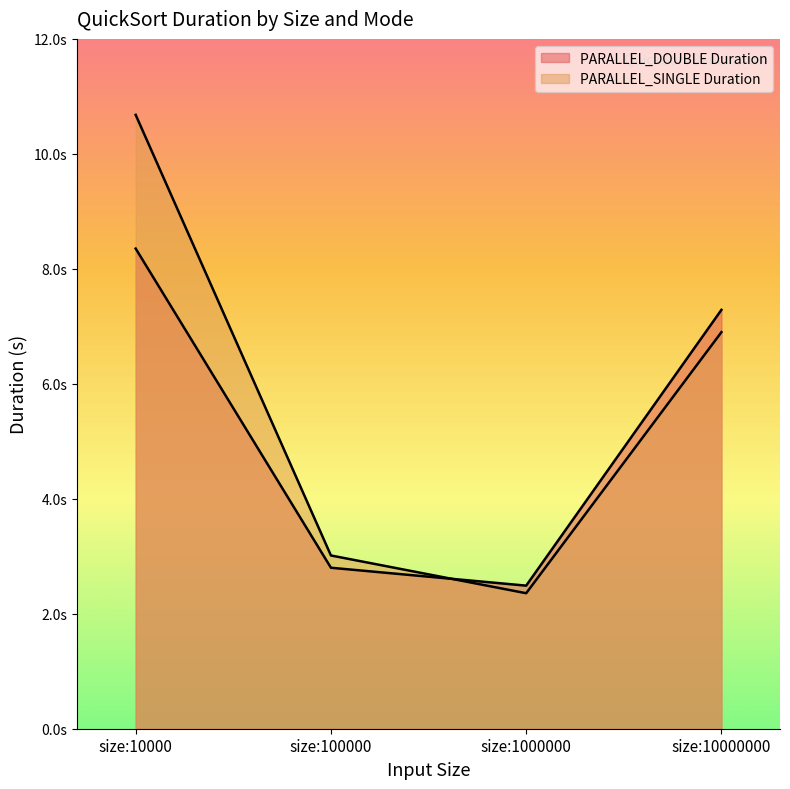

How many times do PARALLEL_SINGLE Duration and PARALLEL_DOUBLE Duration cross each other?

1